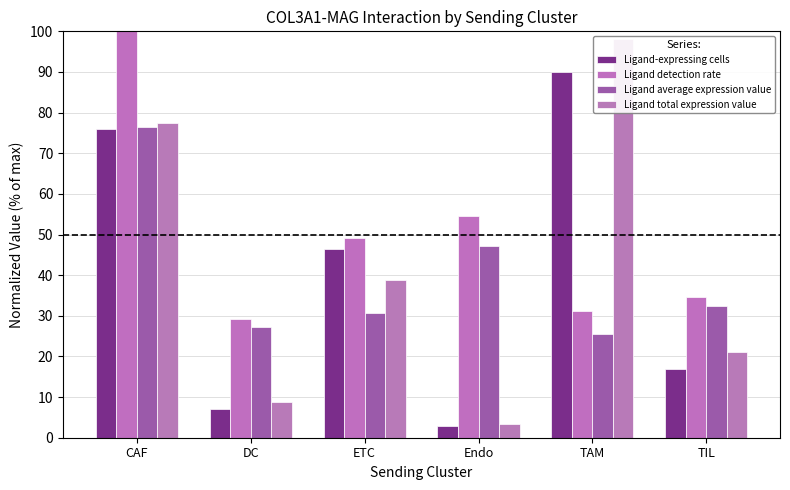

Which has a higher value, TAM or DC?

TAM